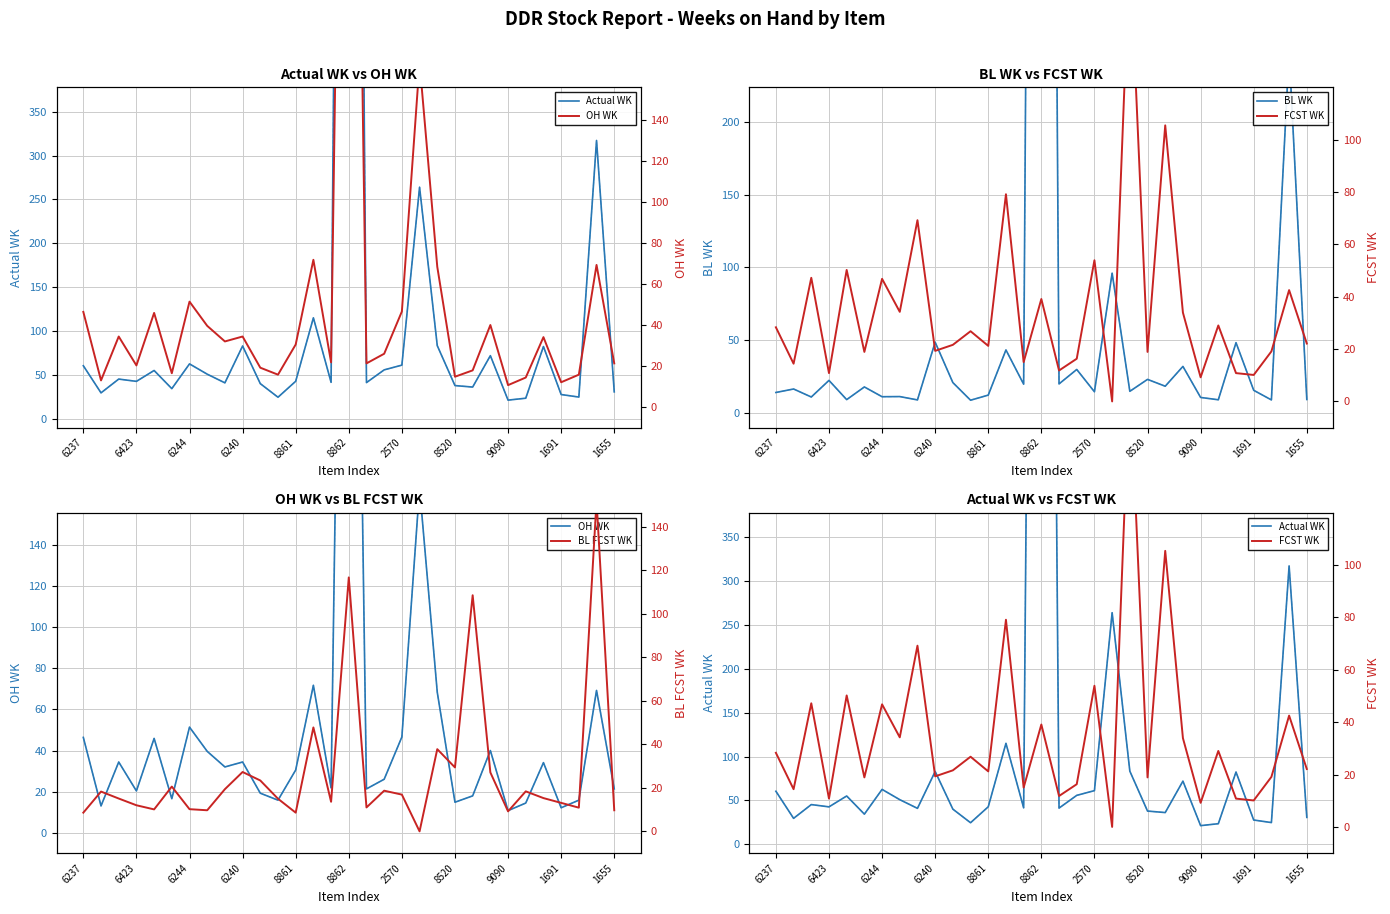

In Actual WK, how many points are lower than both neighbors (excluding endpoints)?

10